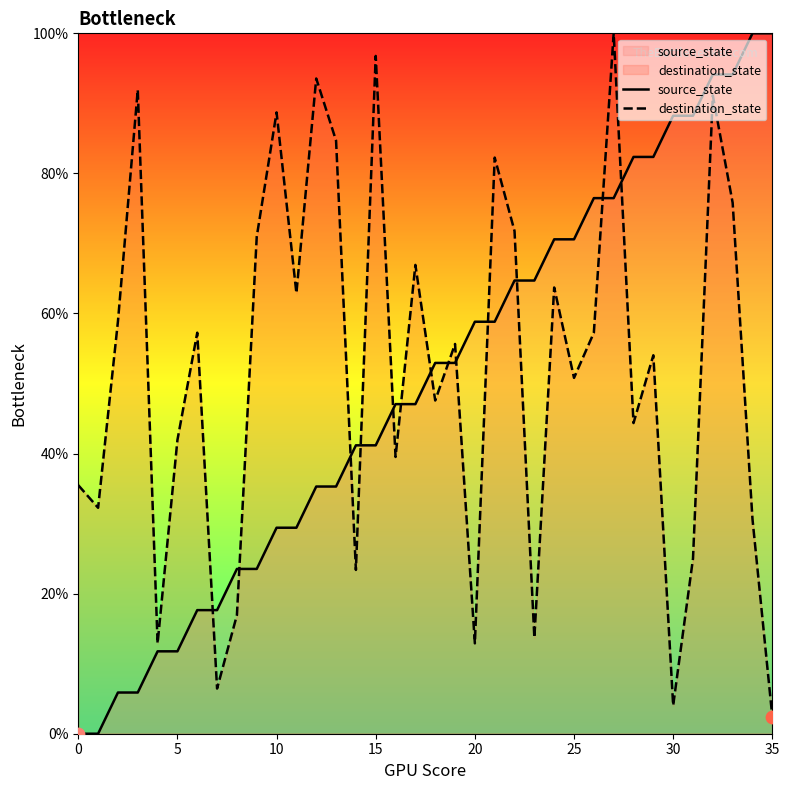

Which series has the largest Y range (max minus min)?

source_state